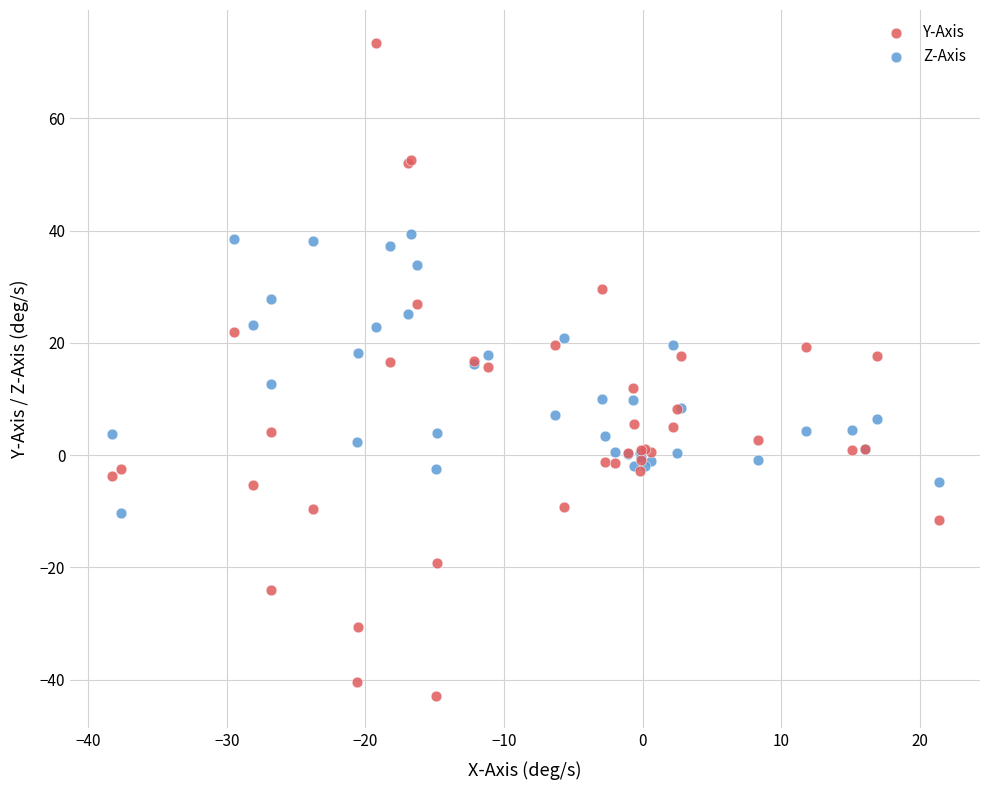

What is the X range (max minus min) for the scatter plot?

59.7